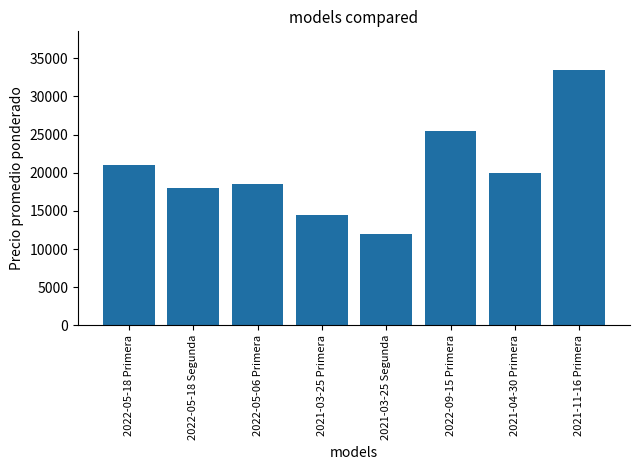

List the labels in order of value, largest first.

2021-11-16 Primera, 2022-09-15 Primera, 2022-05-18 Primera, 2021-04-30 Primera, 2022-05-06 Primera, 2022-05-18 Segunda, 2021-03-25 Primera, 2021-03-25 Segunda